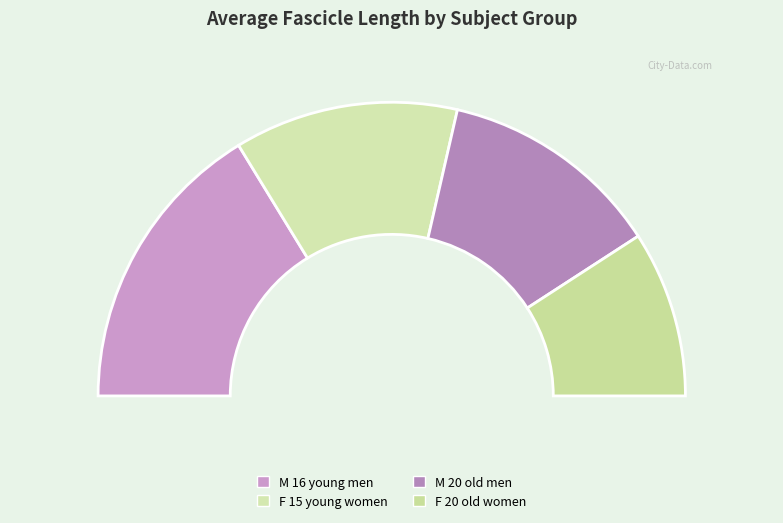

Combined, what portion of the pie is F 20 old women and M 20 old men?

42.8%